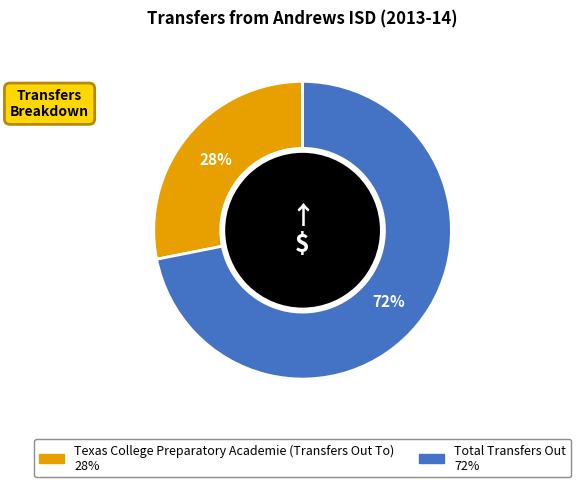

Rank the categories by value from highest to lowest.

Total Transfers Out, Texas College Preparatory Academie (Transfers Out To)